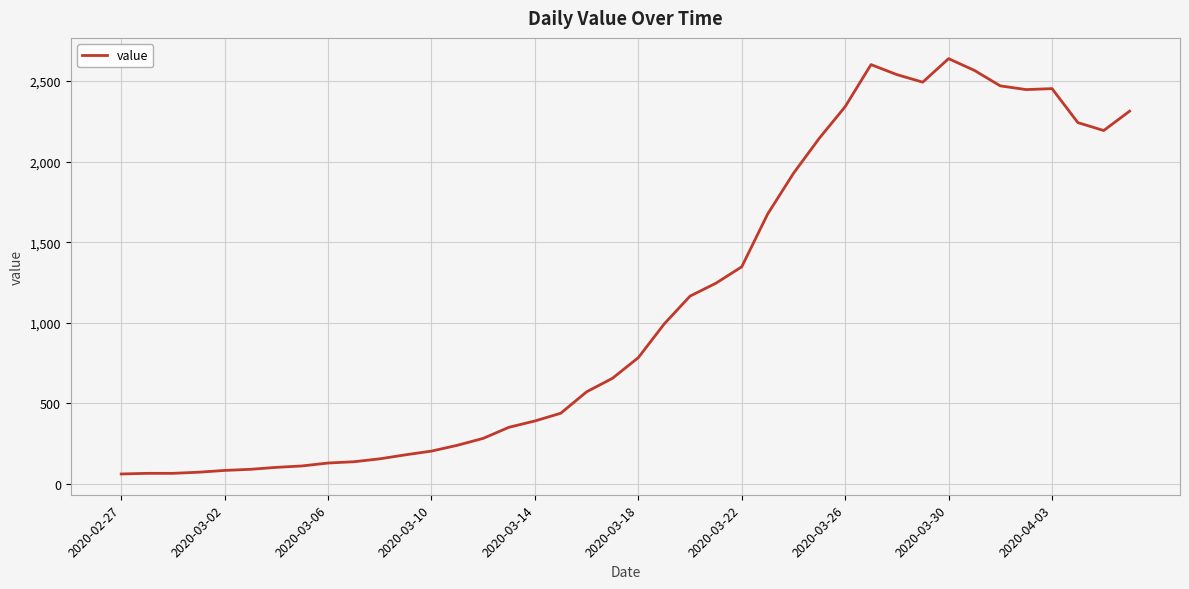

What is the difference between the maximum and minimum values?

2578